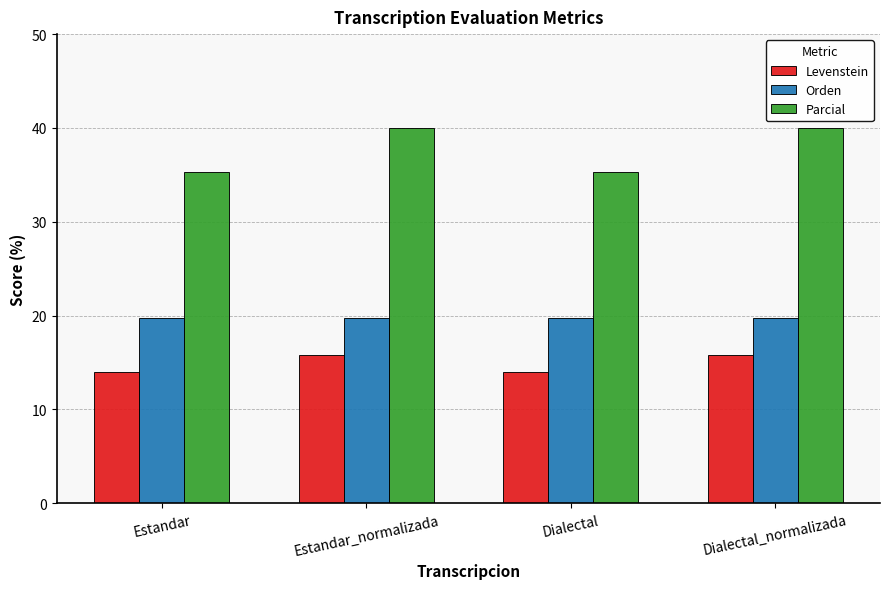

Which series changed the most between Estandar_normalizada and Dialectal?

Parcial